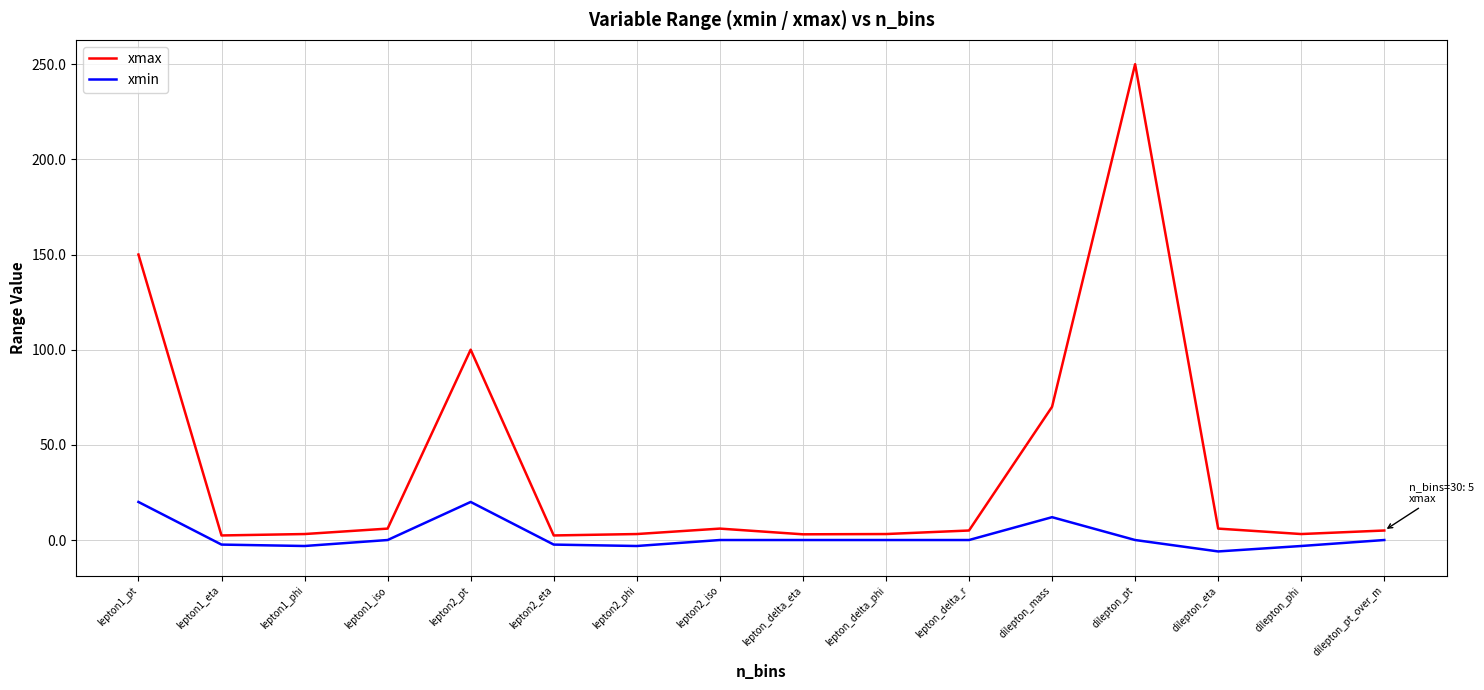

Between lepton2_phi and lepton2_iso, which series saw the biggest shift?

xmin